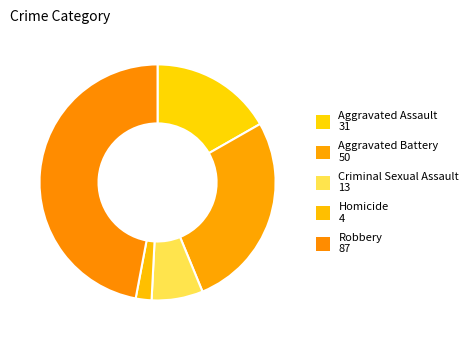

What is the ratio of the value at Homicide to the value at Aggravated Battery?

0.1